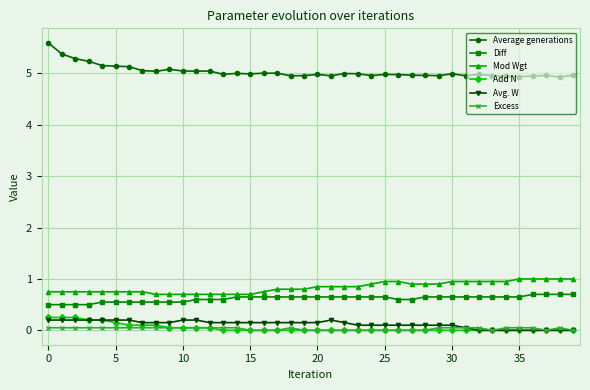

True or false: Avg. W has more than 0 points higher than both neighbors.

True